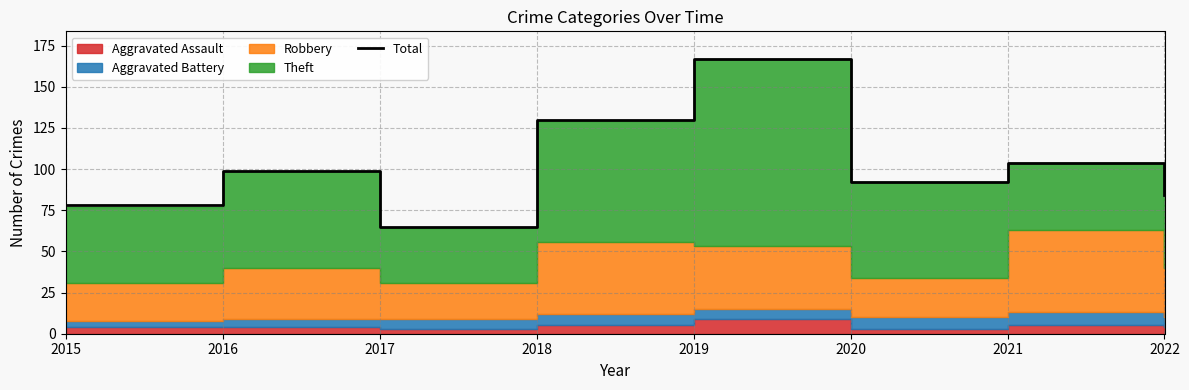

Rank the categories by value from lowest to highest.

2017, 2015, 2022, 2020, 2016, 2021, 2018, 2019